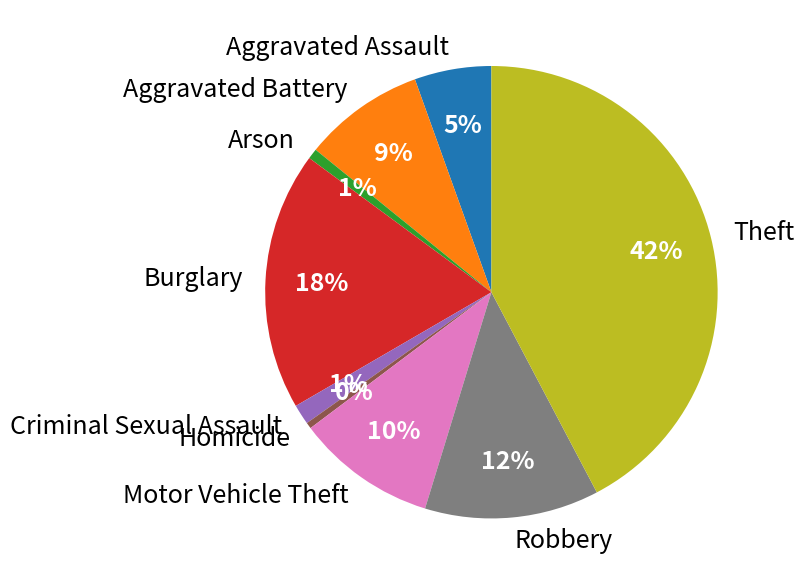

Is it true that Arson is 1% of the pie?

True